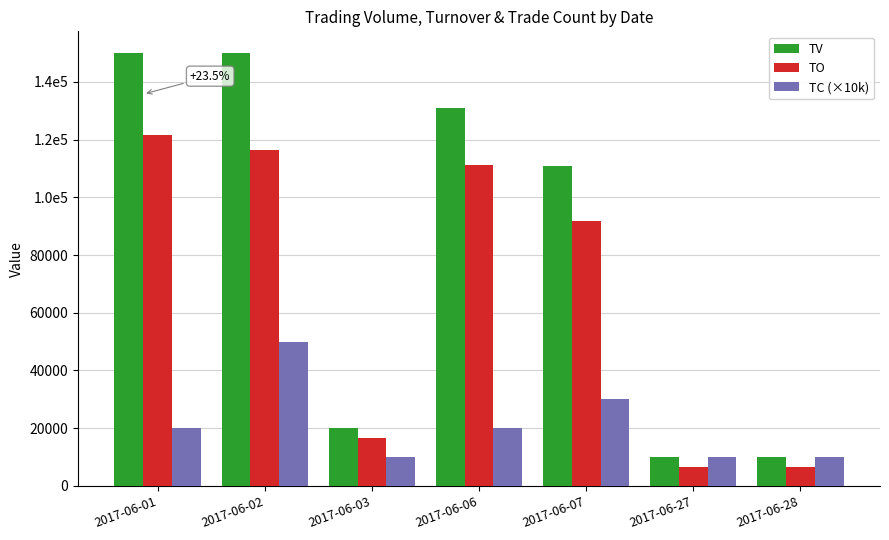

What is the sum of all TC (×10k) values?

150000